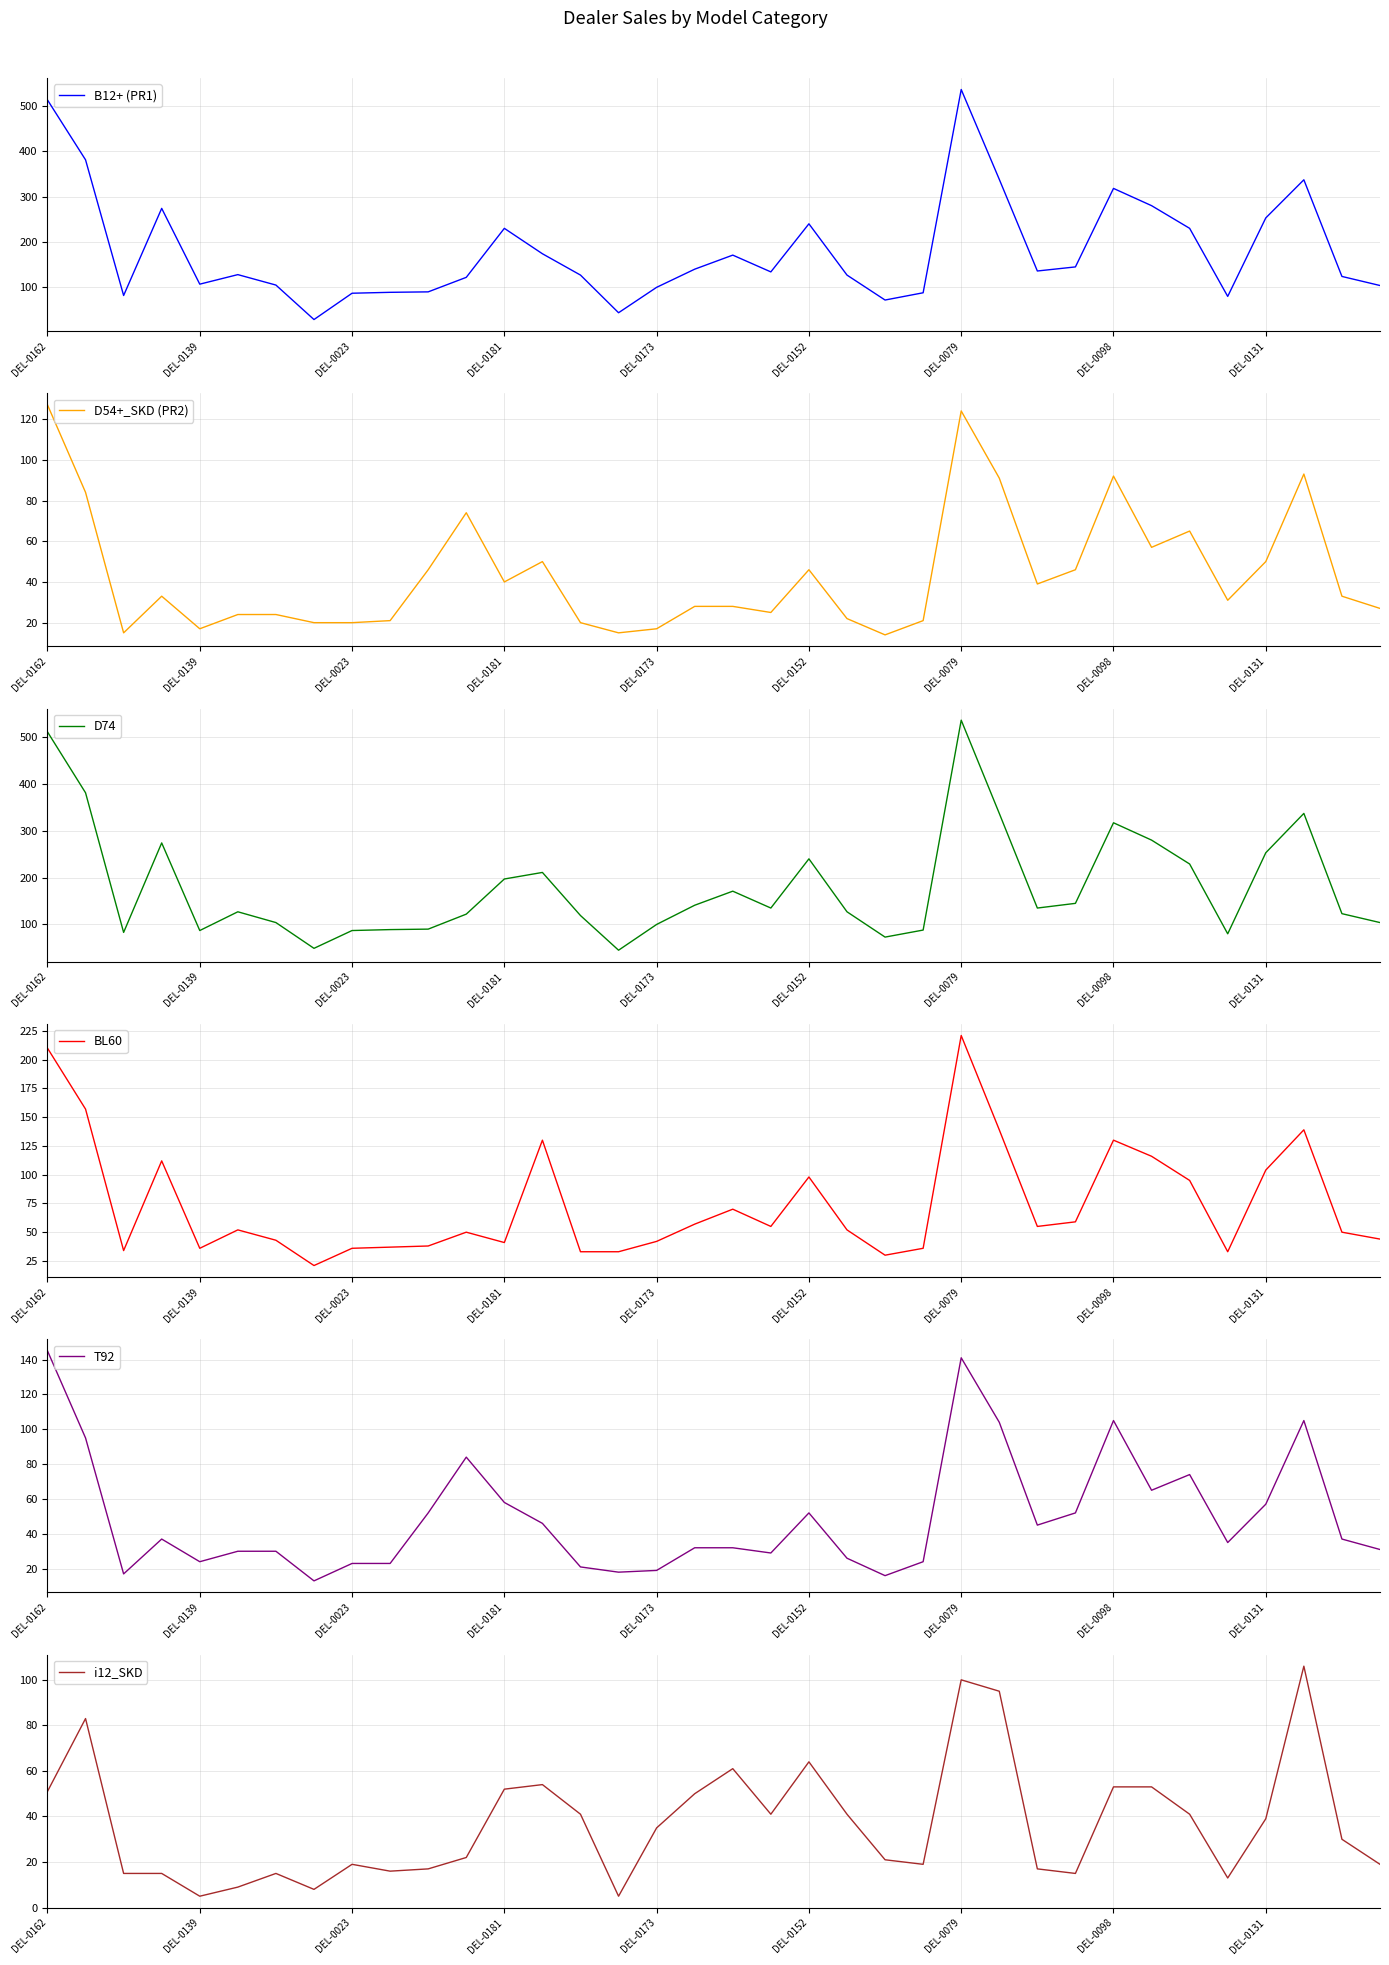

The value of T92 at 13 is 46. True or false?

True